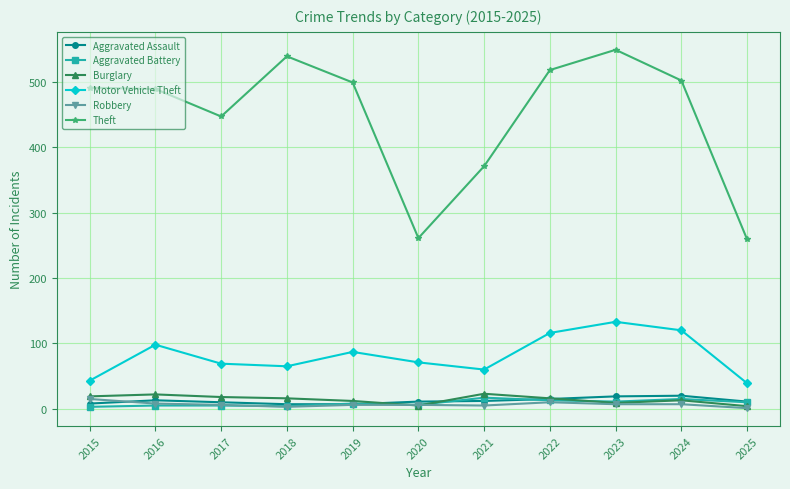

Is it true that Burglary equals 9 at 2023?

True